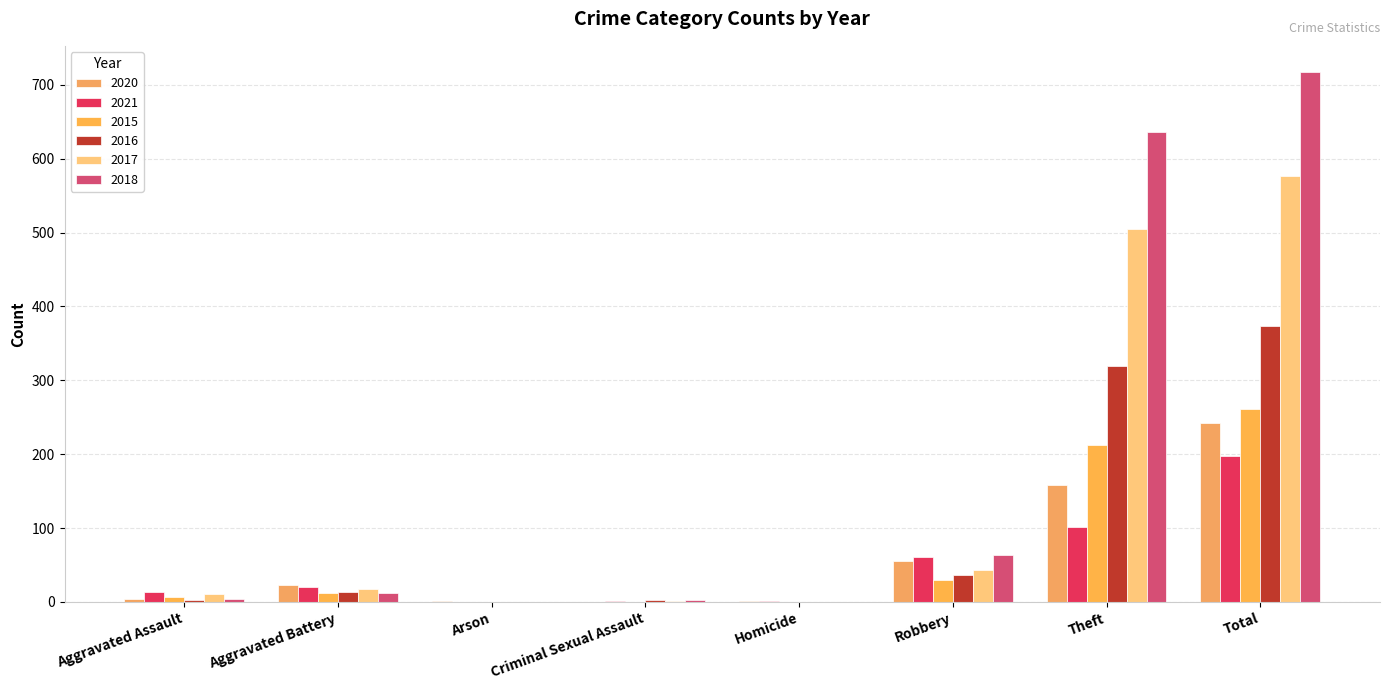

What is the difference between the 2017 values at Theft and Homicide?

505